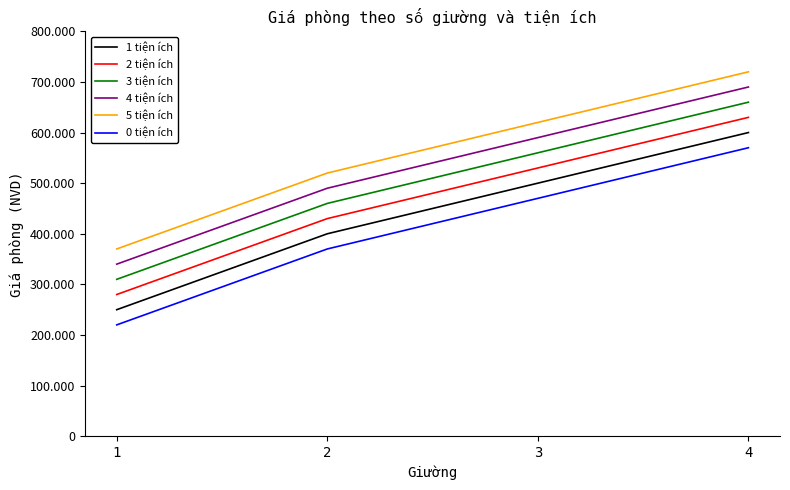

True or false: 1 tiện ích has more than 2 points higher than both neighbors.

False